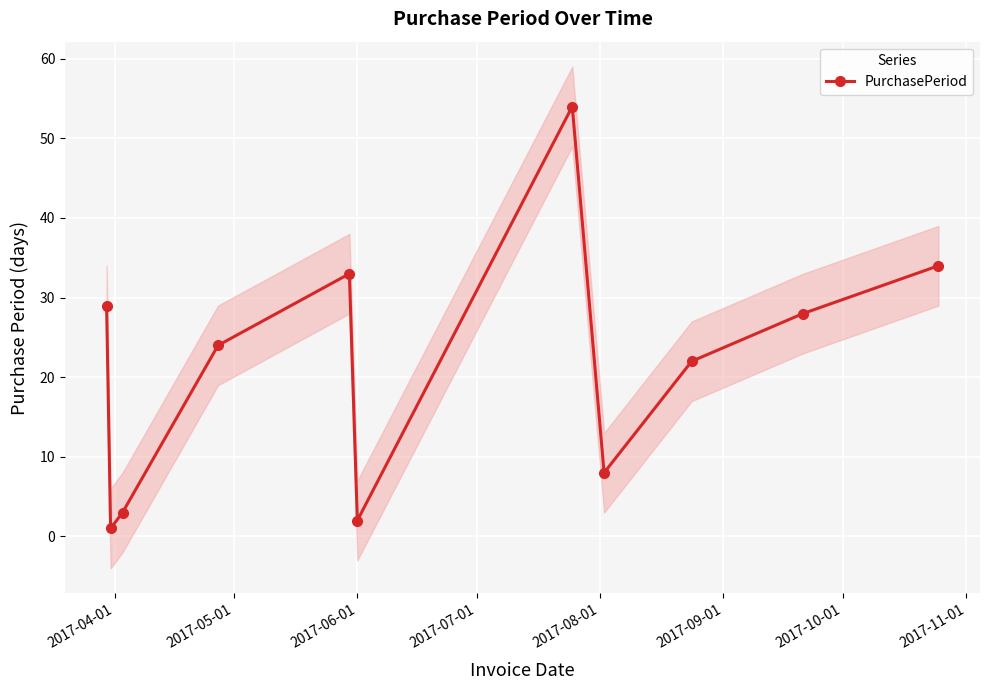

What is the value of the 5th point from the left?

33